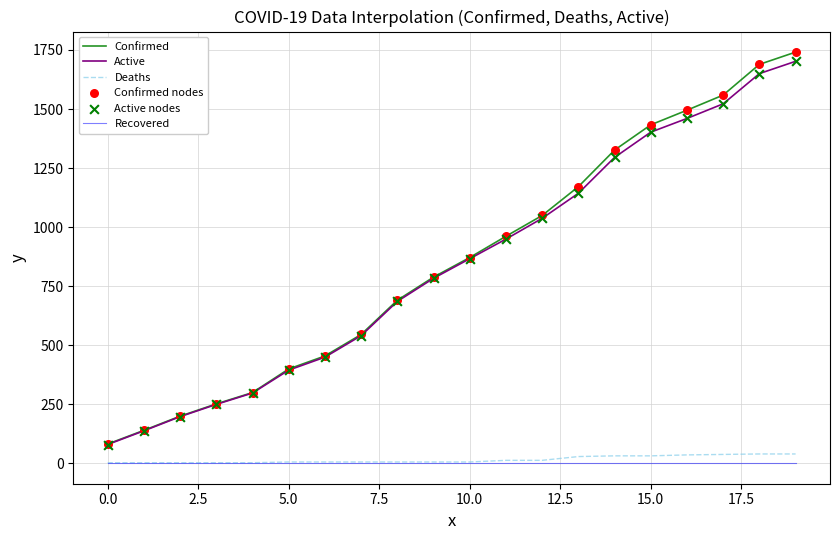

Which series has the largest range (max minus min)?

Confirmed